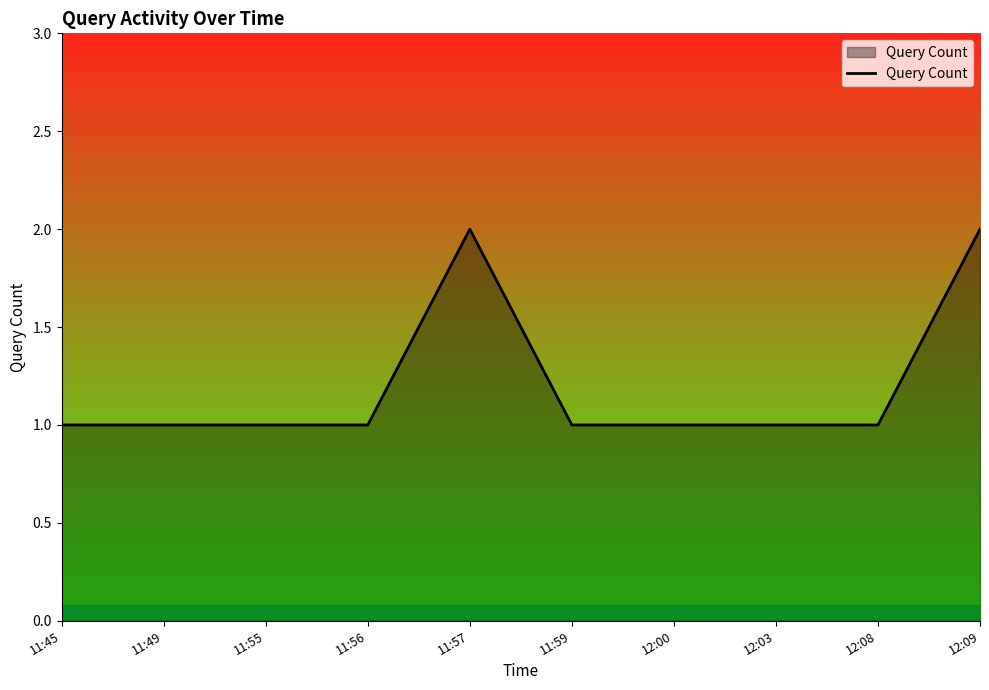

True or false: the data shows 1 at 11:55.

True